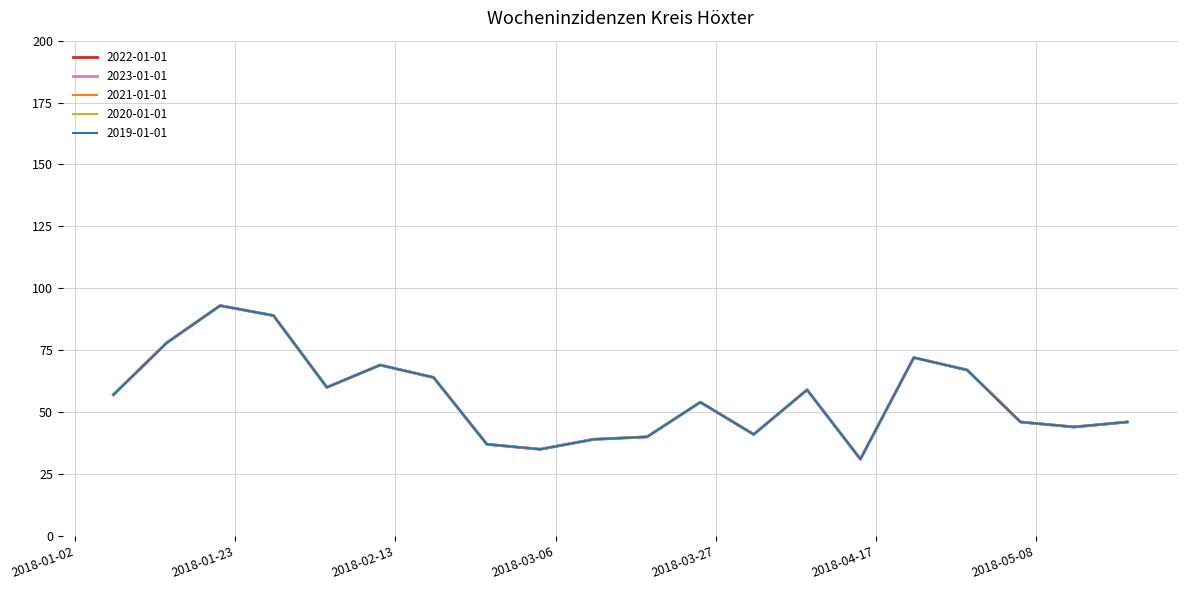

What is the highest value of the 2023-01-01 series?

93